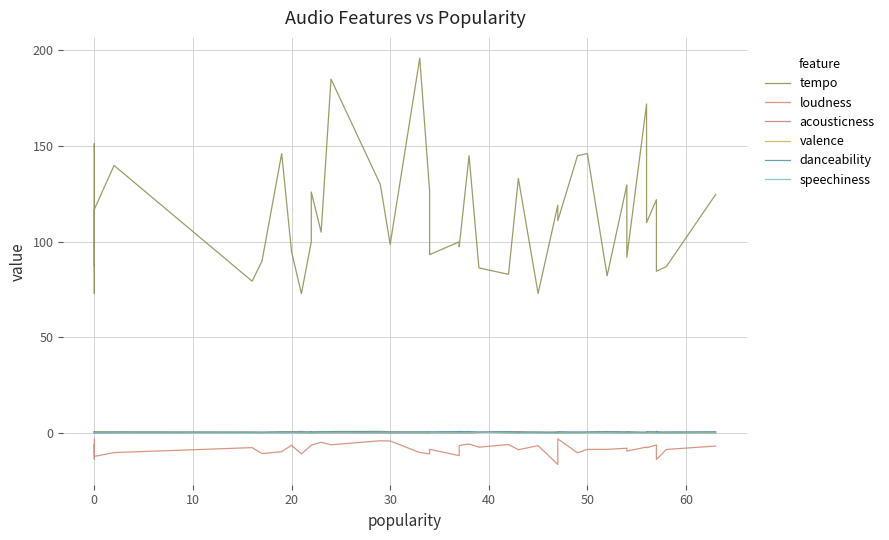

Which series has the largest range (max minus min)?

tempo